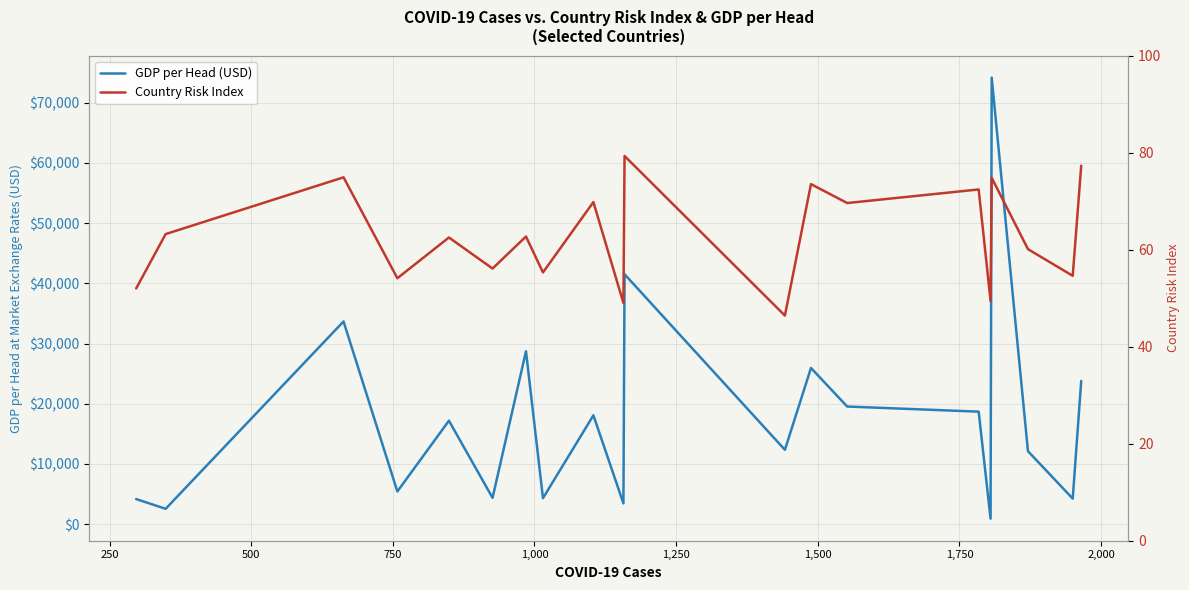

What is the total value across all series at 750?

5474.1